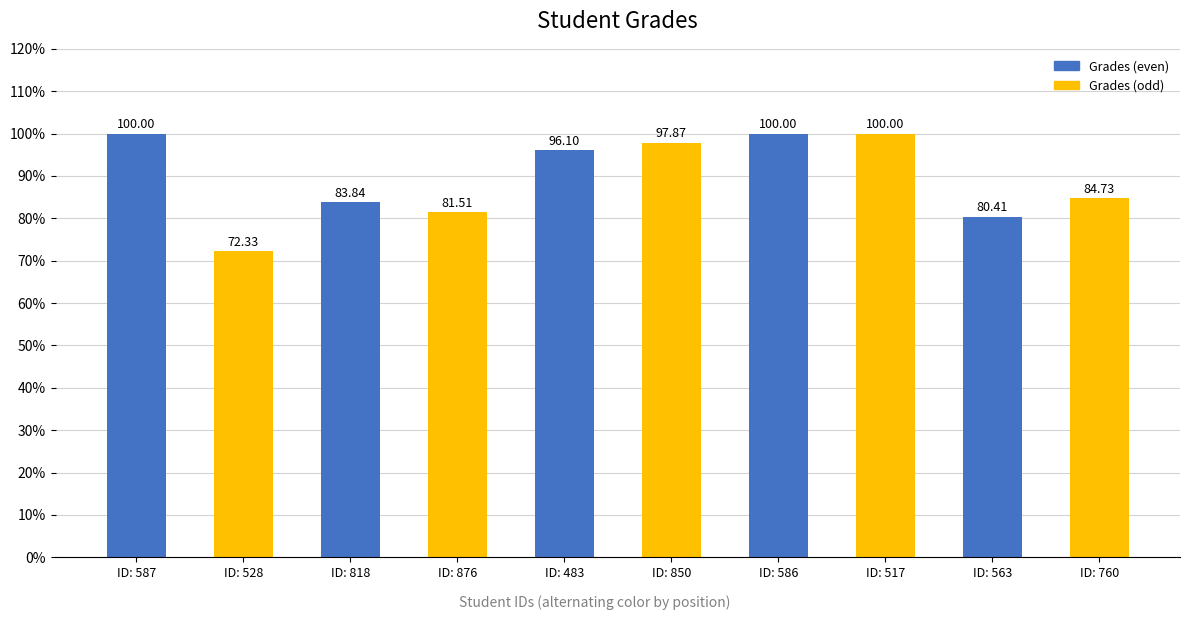

How many values are below 96?

5